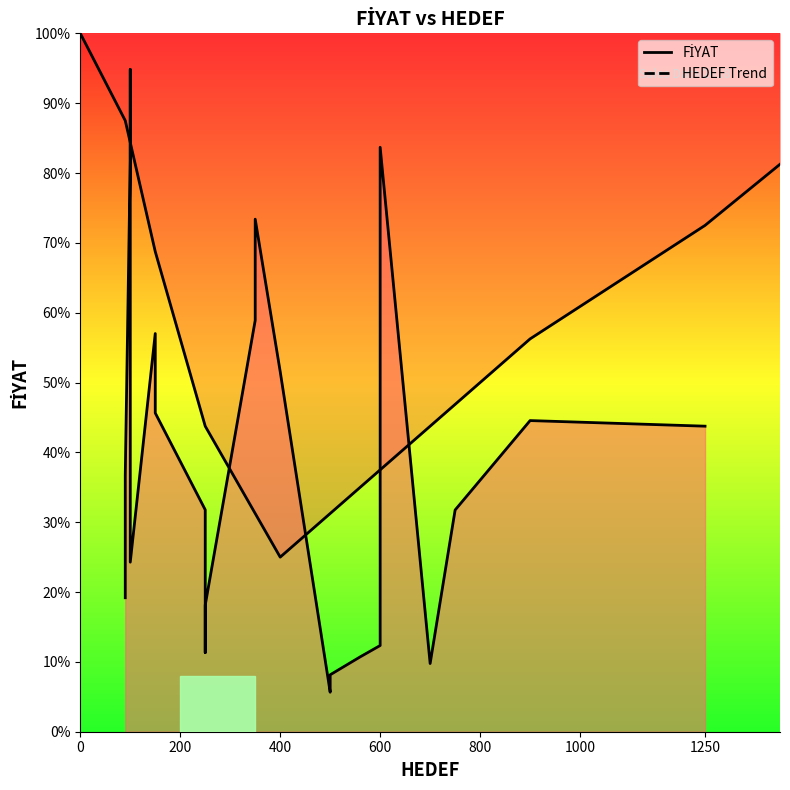

What is the difference between the values at 700 and 600?

20.6